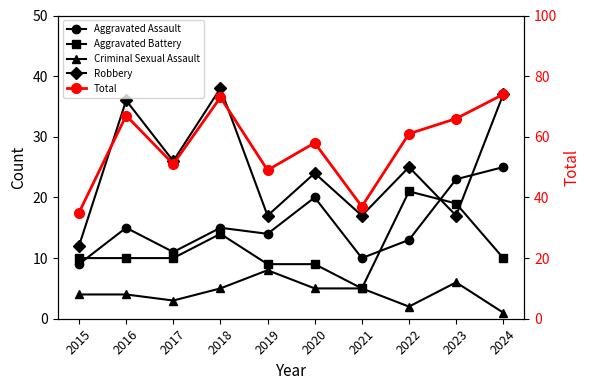

Where does the Total series first go above 61?

2016